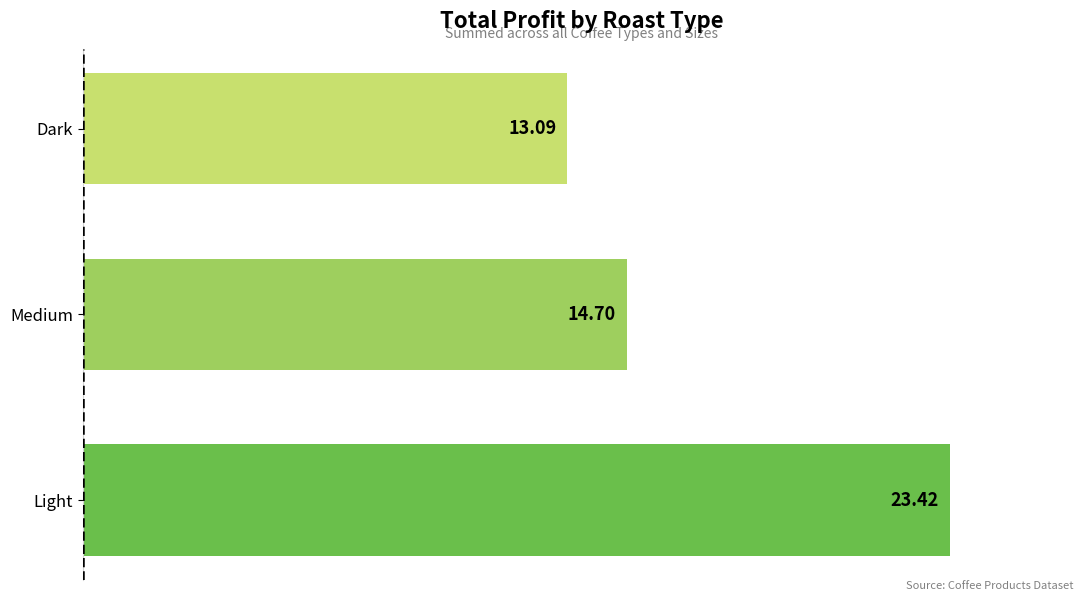

Which has a higher value, Medium or Dark?

Medium